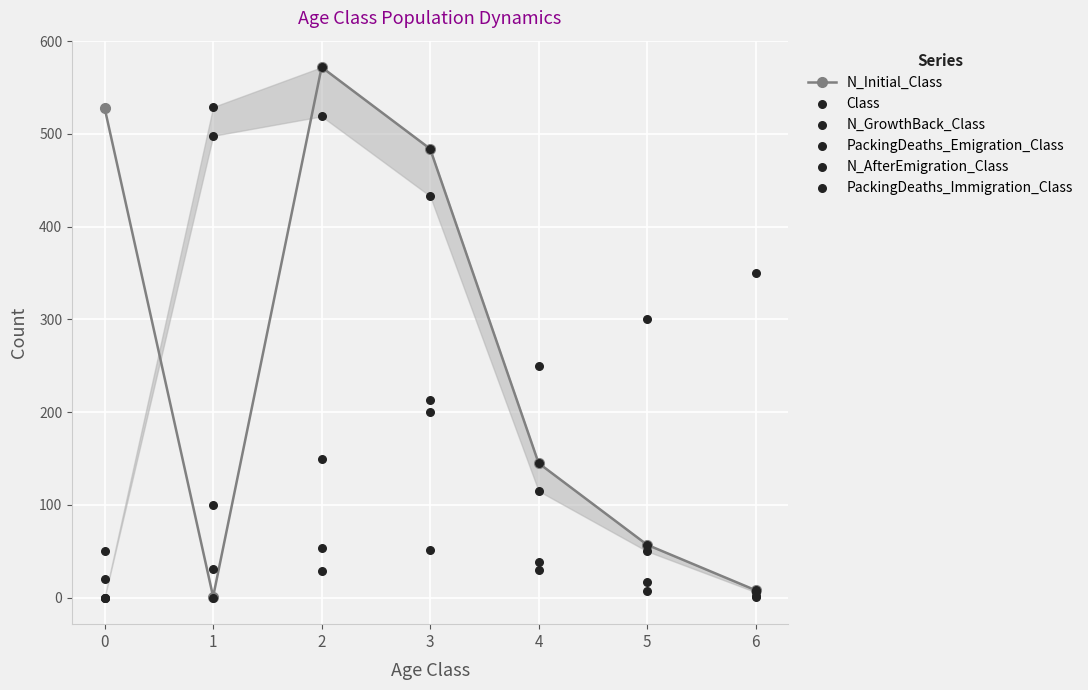

At how many categories does at least one series exceed 177?

7